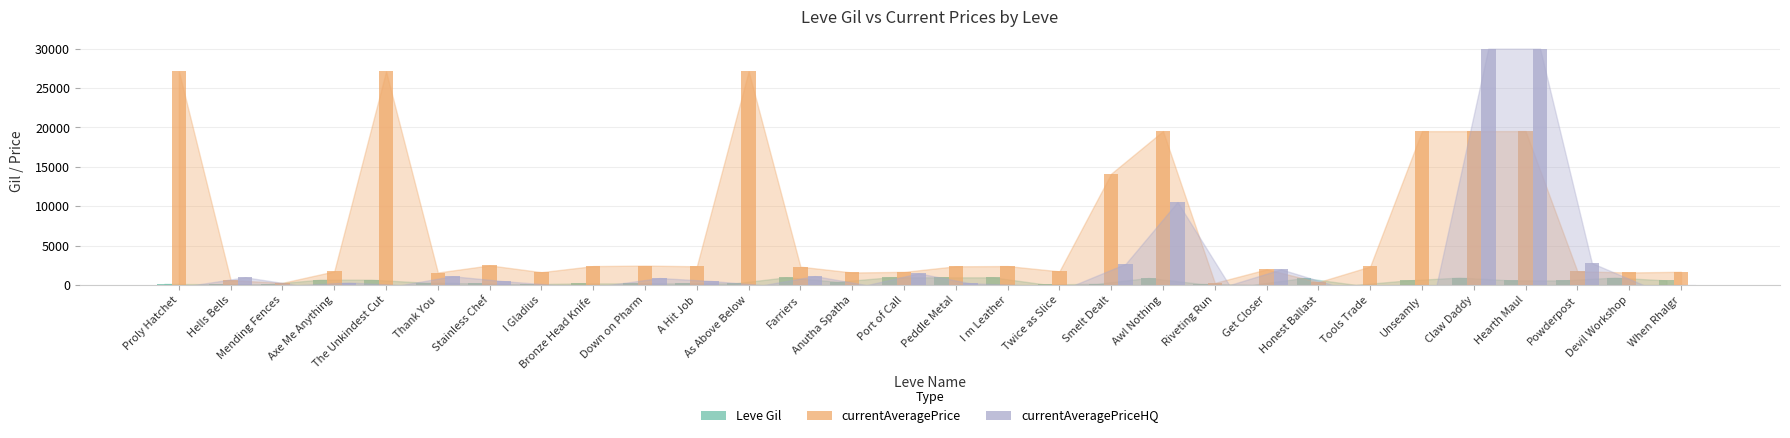

What is the maximum value shown in the chart?

30000